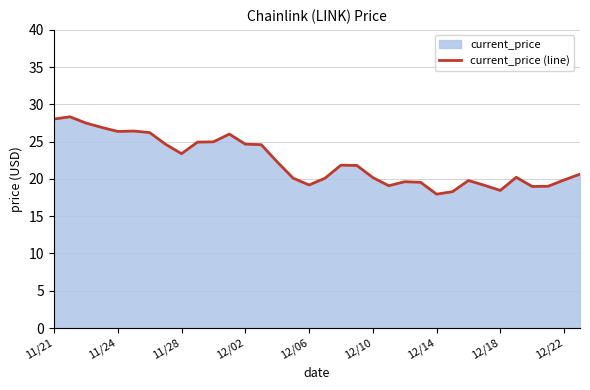

How many lines are shown in the chart?

1